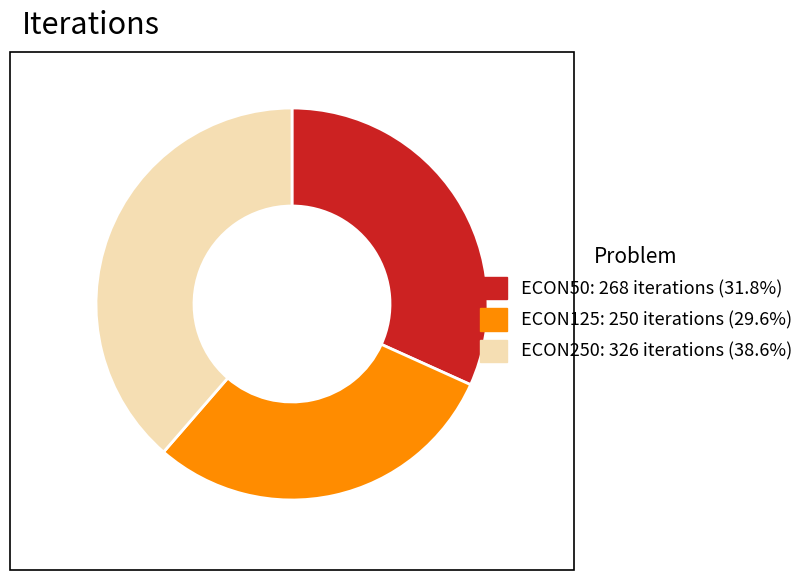

Does any single category account for the majority?

No